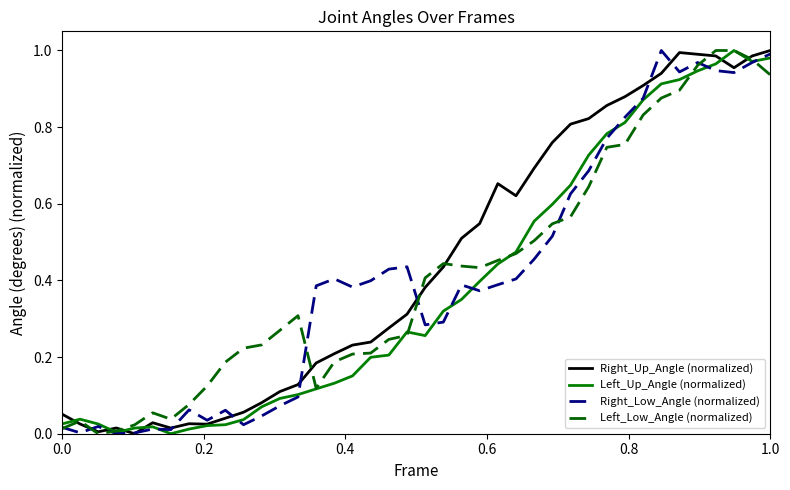

Does the chart display data point markers on the line(s)?

No